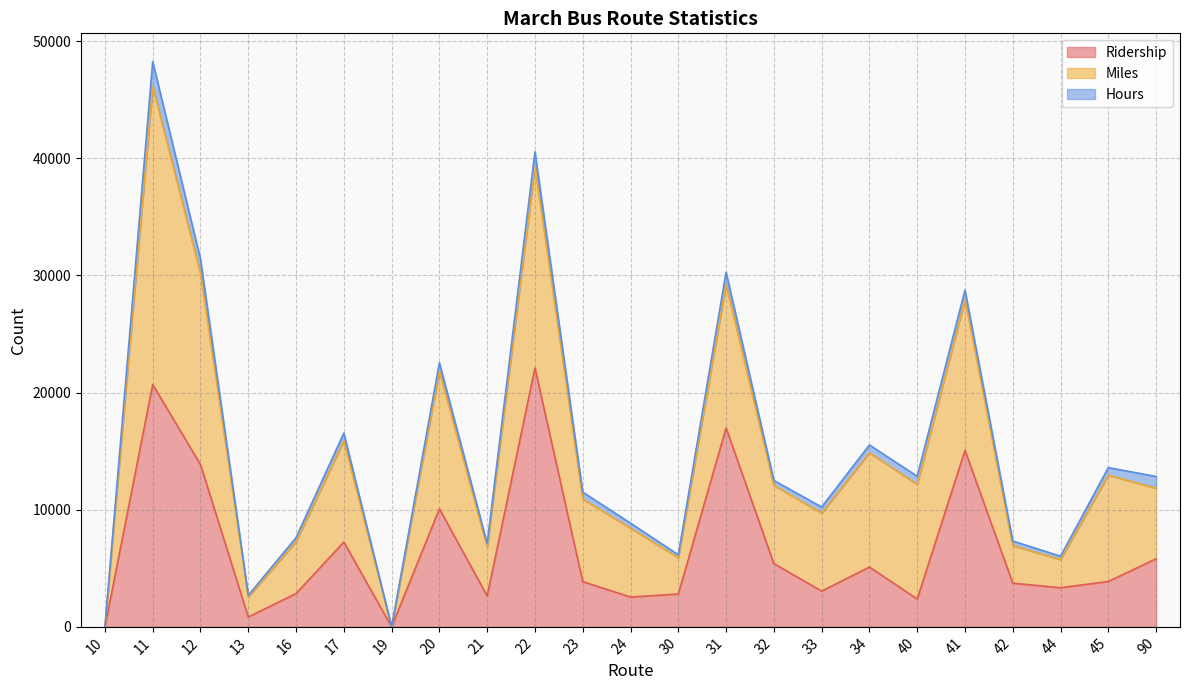

What is the difference between the Miles values at 10 and 16?

4426